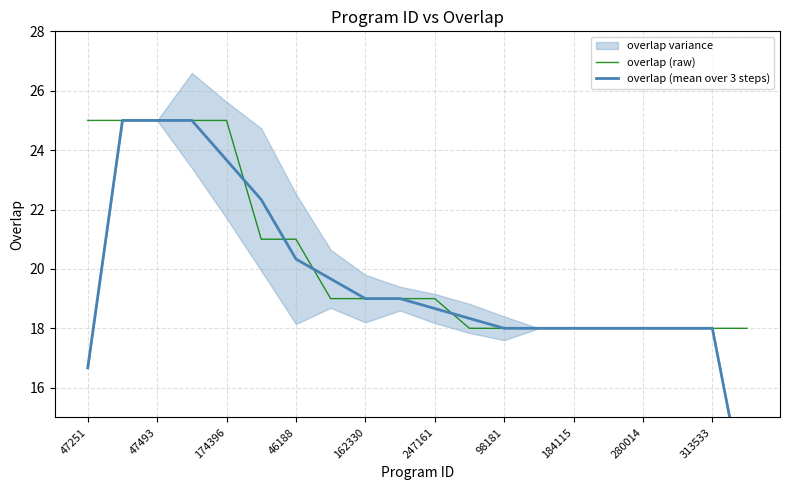

True or false: overlap (raw) and overlap (mean over 3 steps) cross at least once.

True